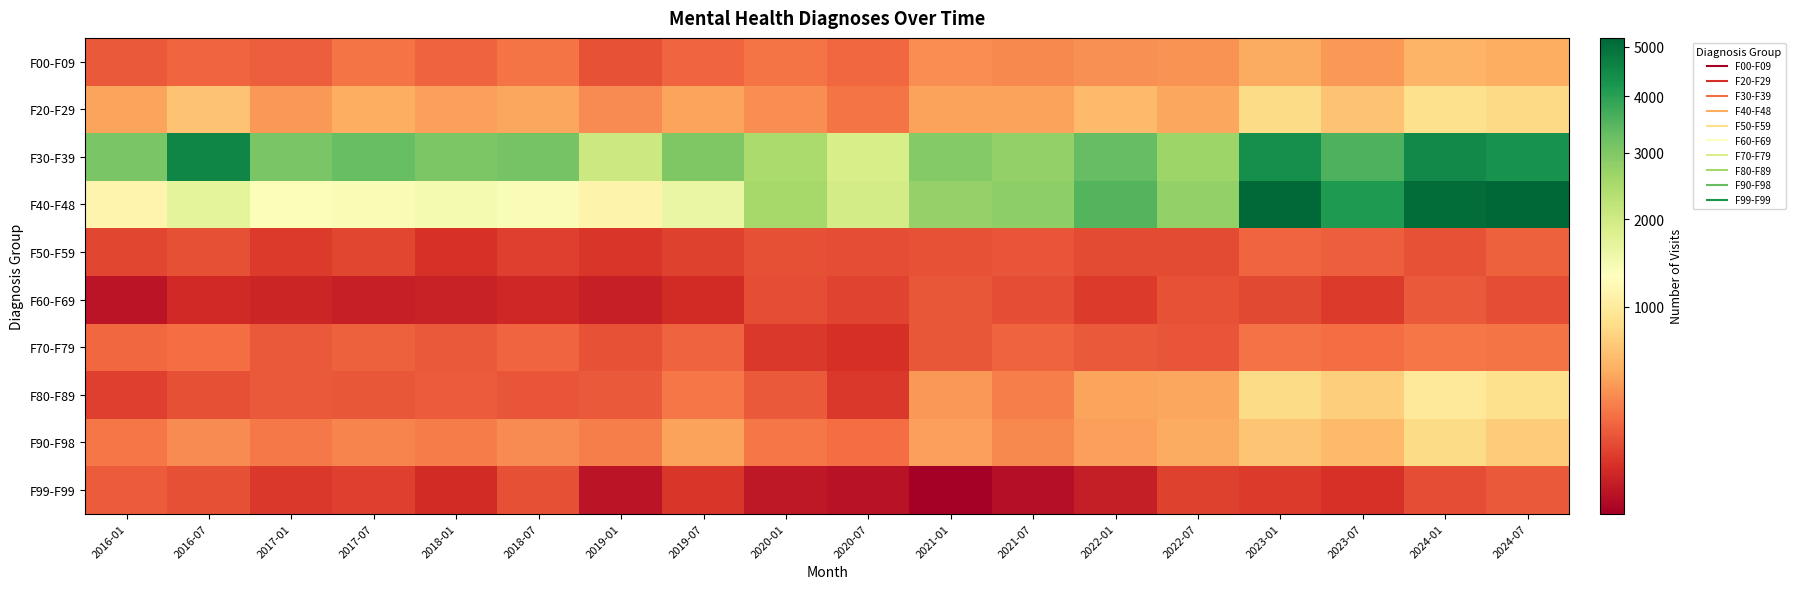

How many data points does each series have?

18